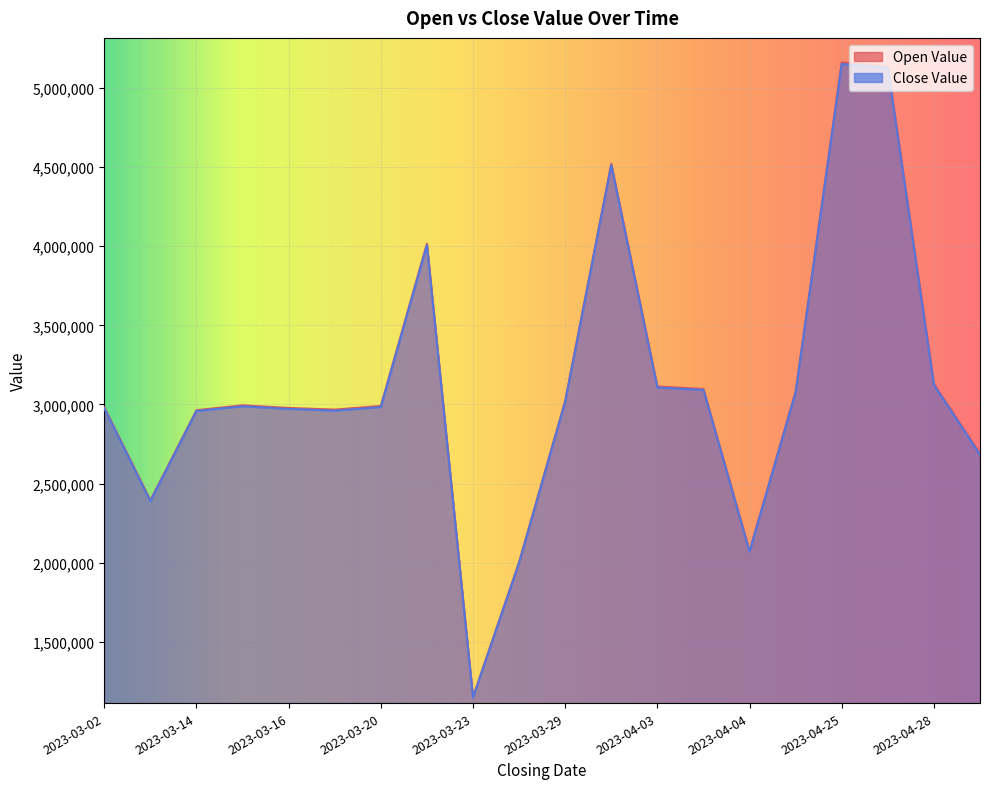

What is the spread (max minus min) of values at 2023-03-17?

6546.0